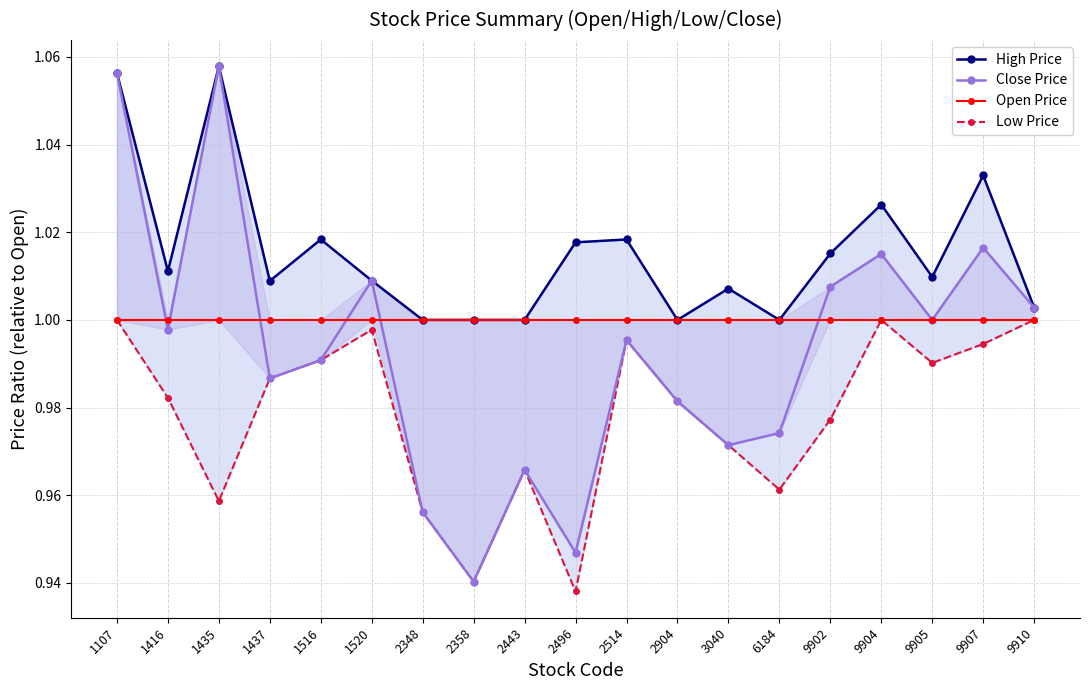

What are all the series names shown in the legend?

High Price, Close Price, Open Price, Low Price